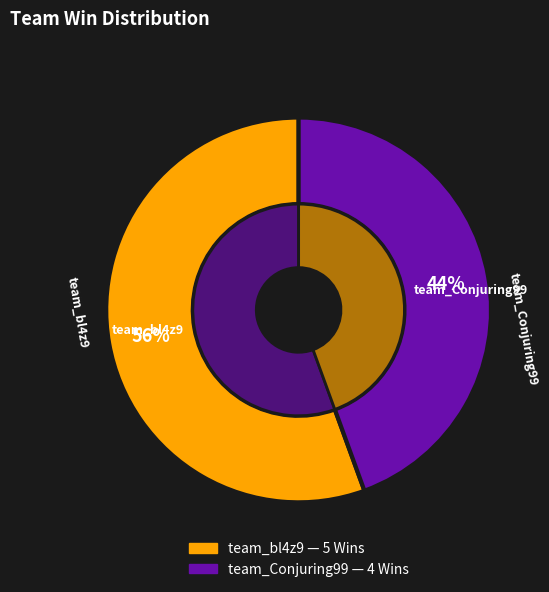

To the nearest percent, what is the combined percentage of team_Conjuring99 and team_bl4z9?

100%